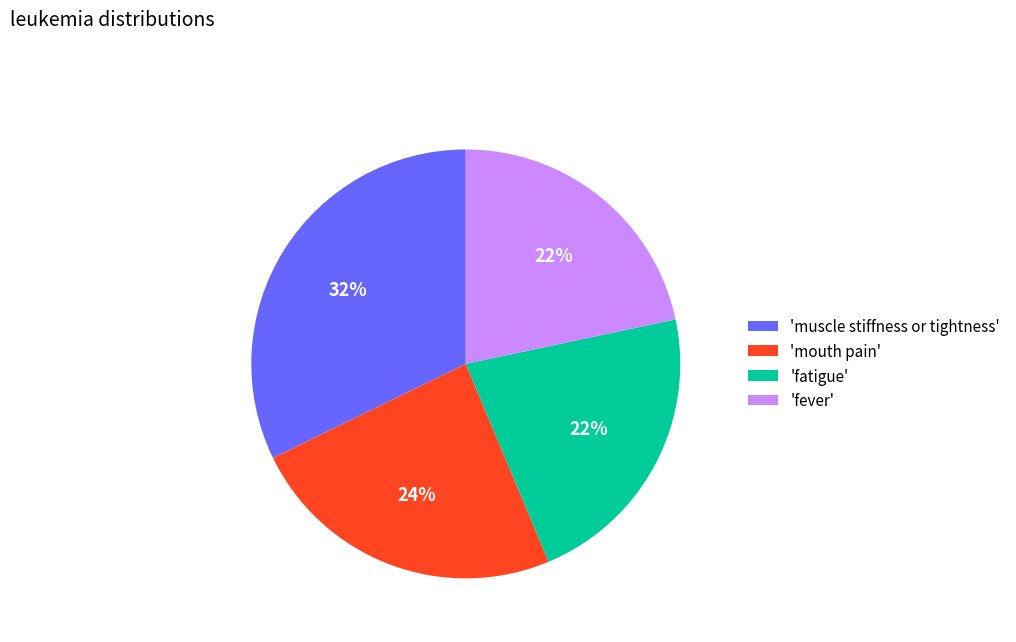

To the nearest percent, what is the average slice percentage?

25%